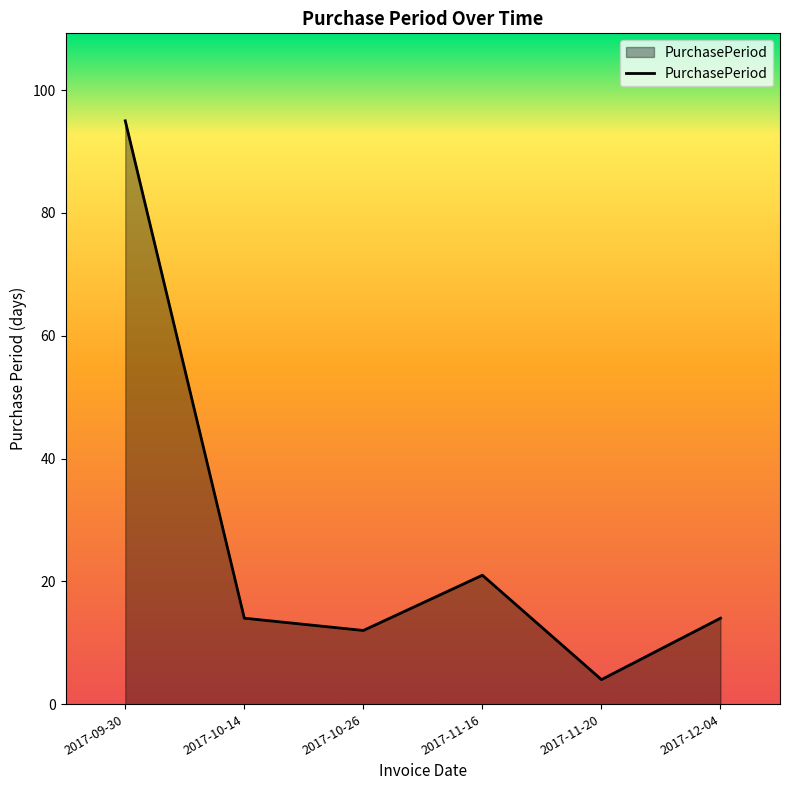

Is it true that the value at 2017-10-26 is 12?

True